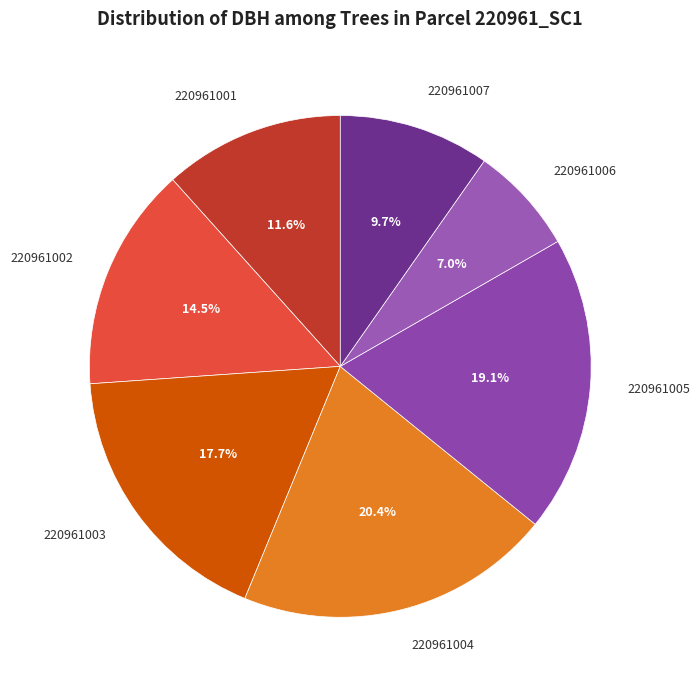

Rank the categories by value from highest to lowest.

220961004, 220961005, 220961003, 220961002, 220961001, 220961007, 220961006